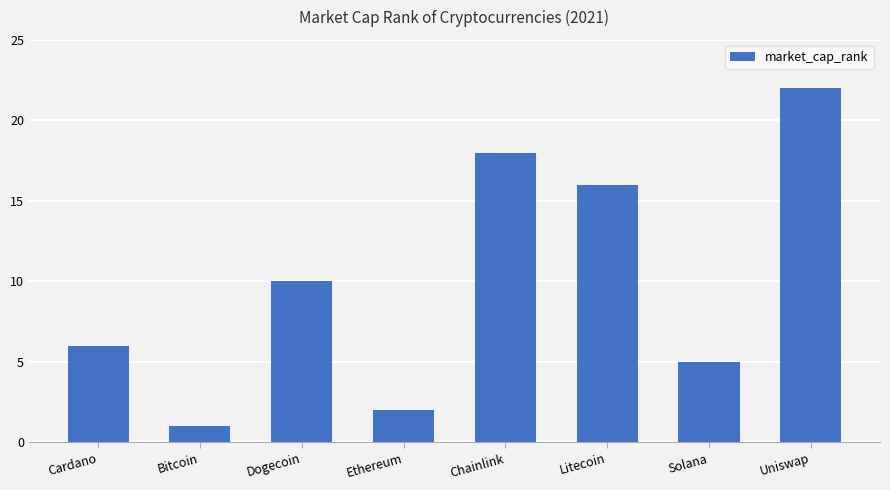

The value at Dogecoin is 4. True or false?

False